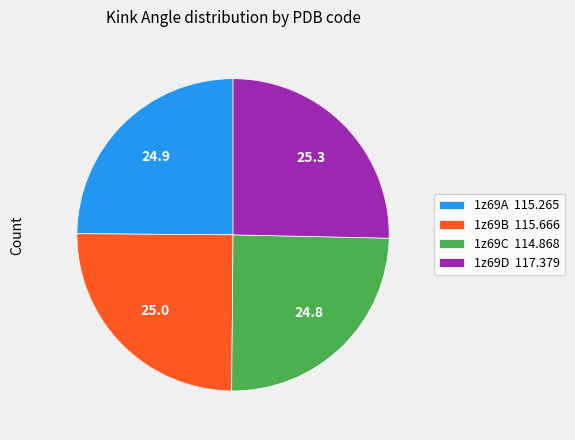

How many slices are in this pie chart?

4